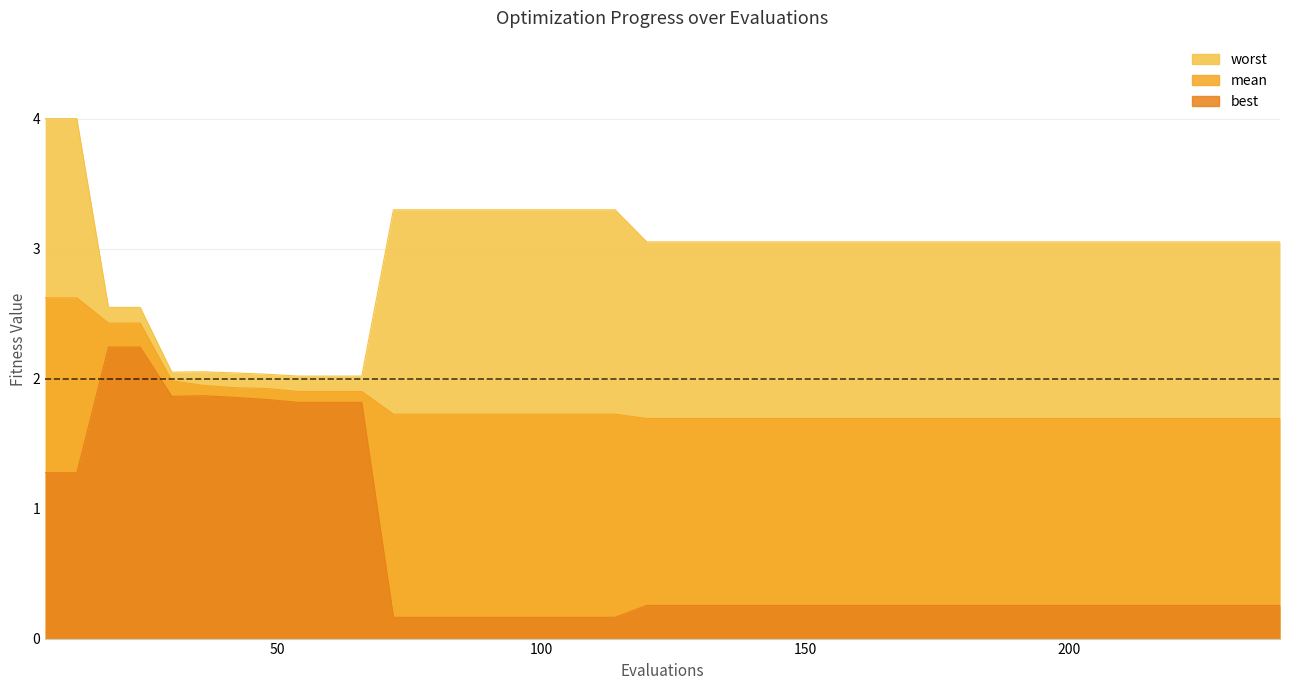

Read the best value at 174.

0.3